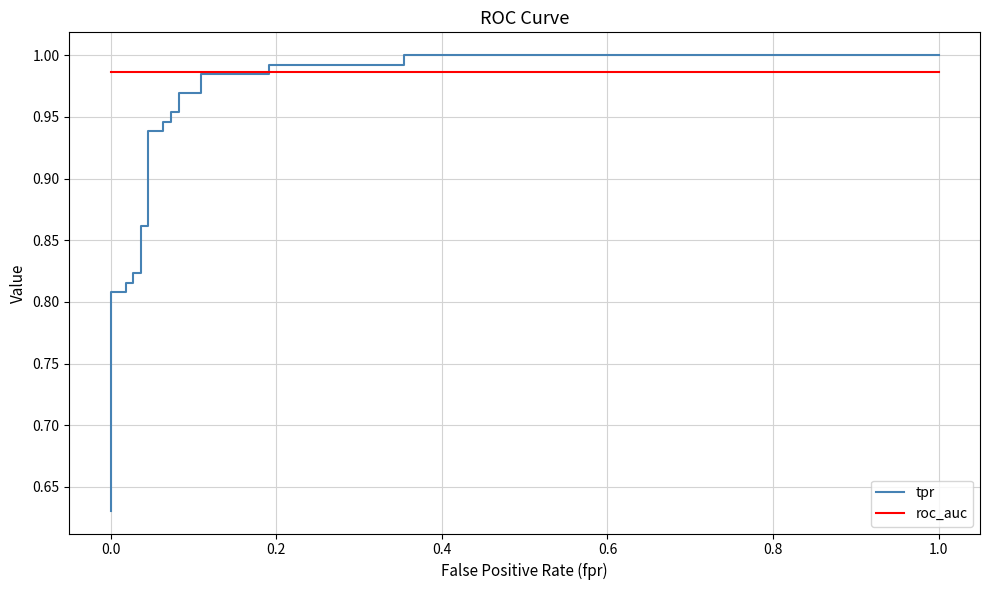

How many times do roc_auc and tpr cross each other?

1